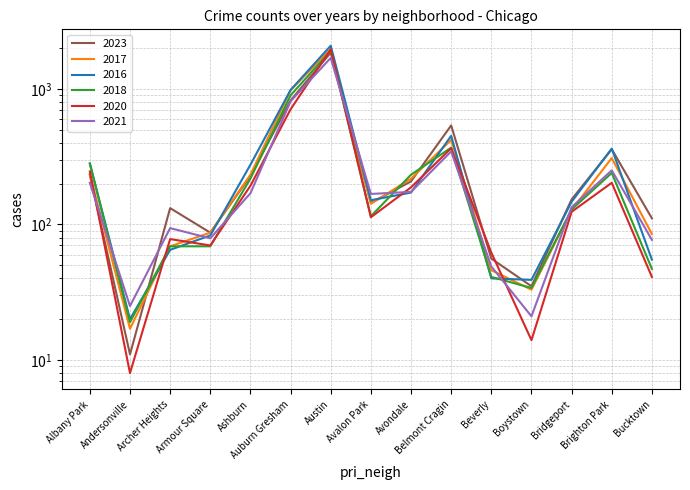

Which series has the largest range (max minus min)?

2016